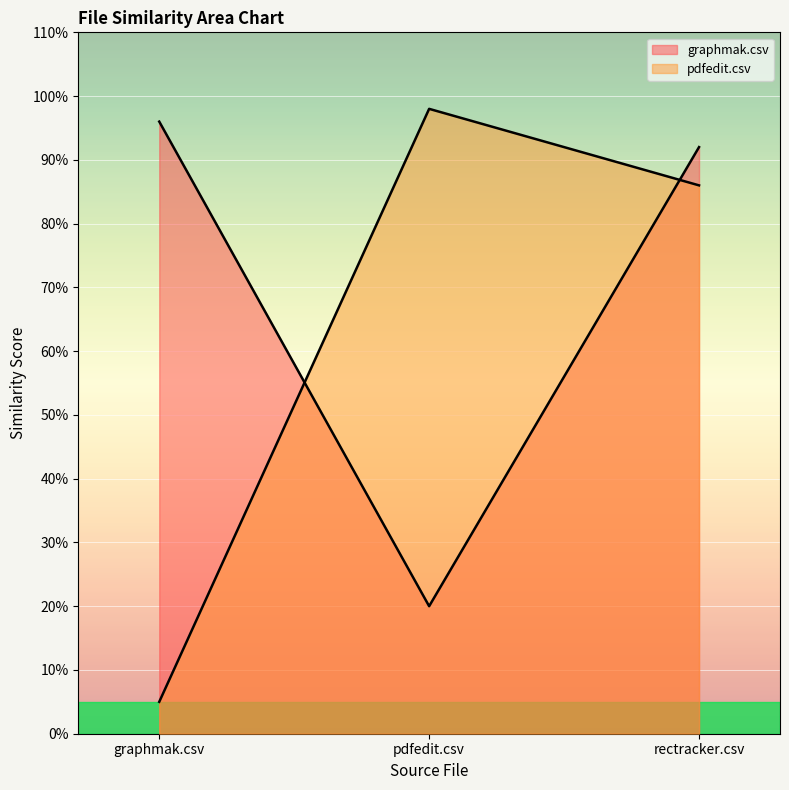

What position from the right is pdfedit.csv?

2